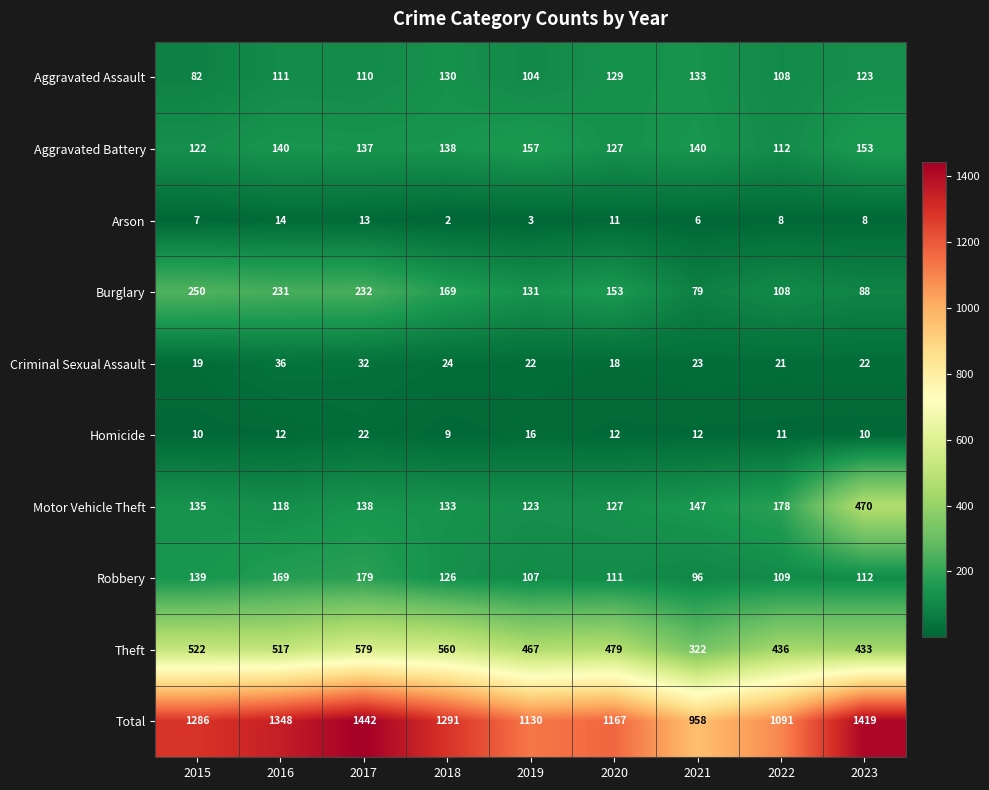

The Total series shows 1906 at 2016. True or false?

False